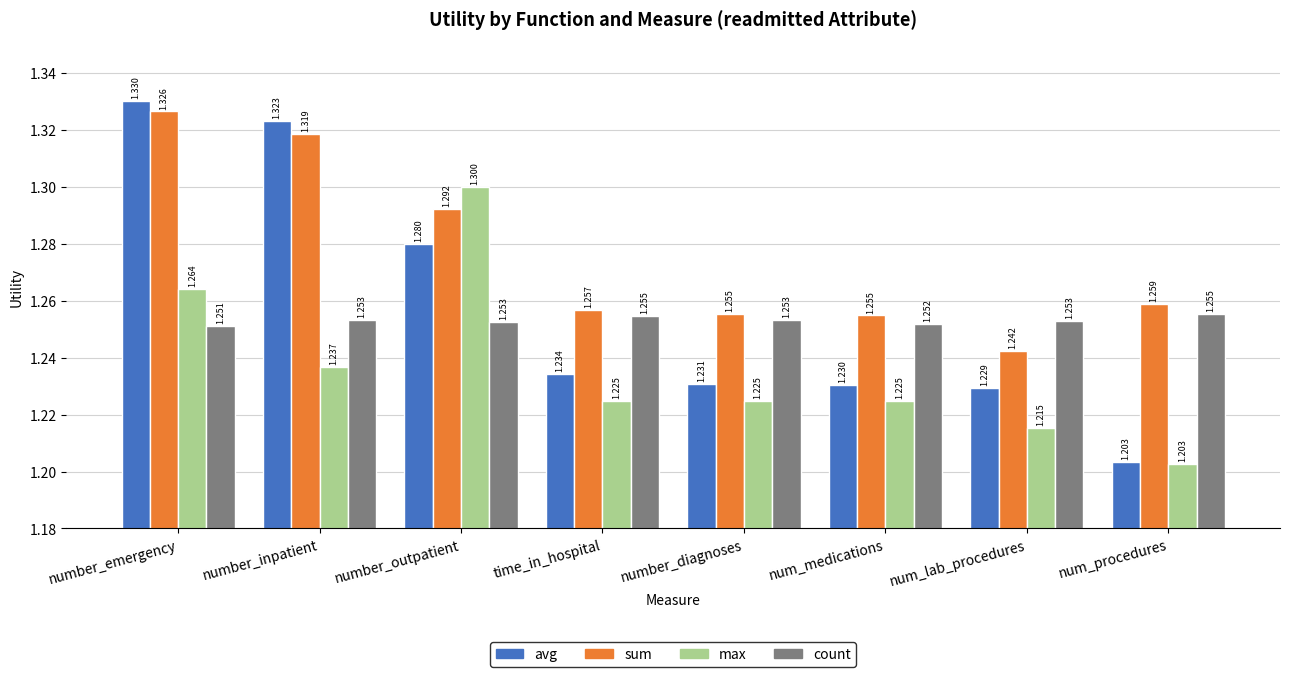

What position from the right is number_emergency?

8